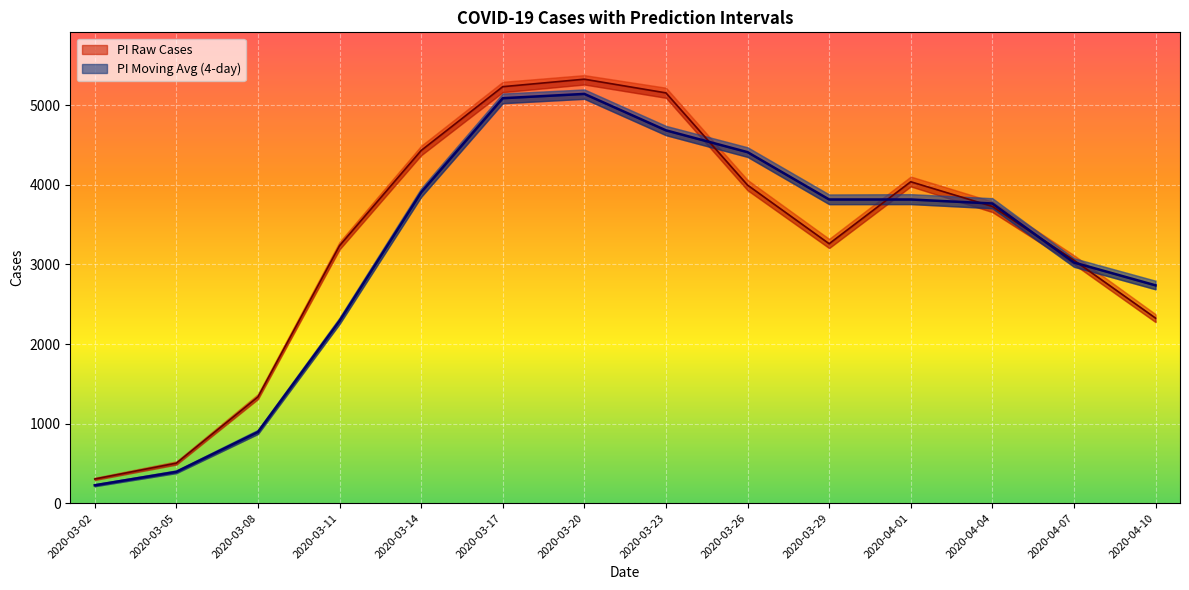

How many times do UG_PI_COVID_Faelle_ma4 and PS_COVID_Faelle cross each other?

3